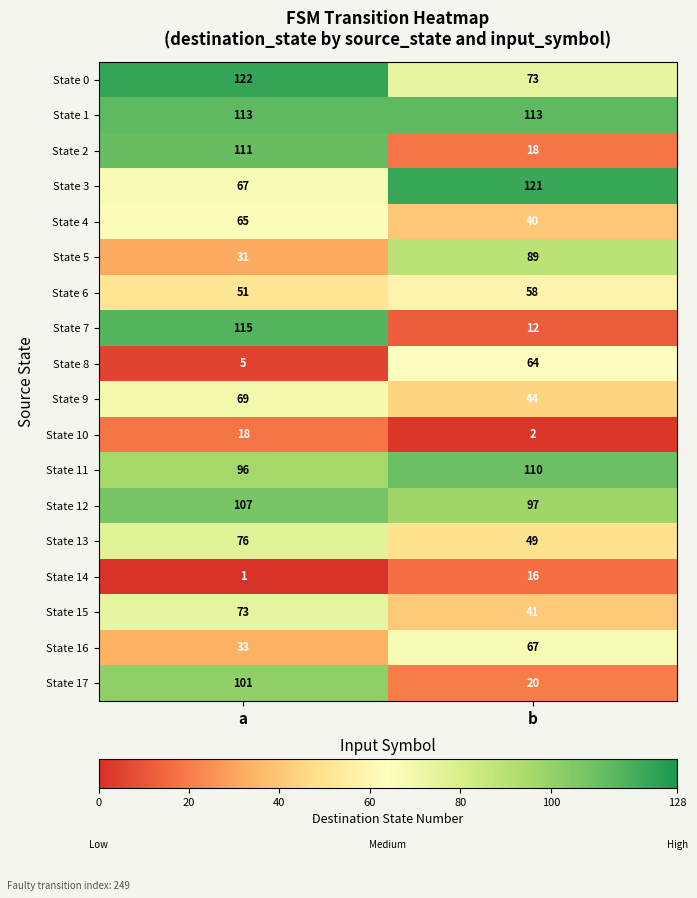

At which label is State 4 closest to 52?

b